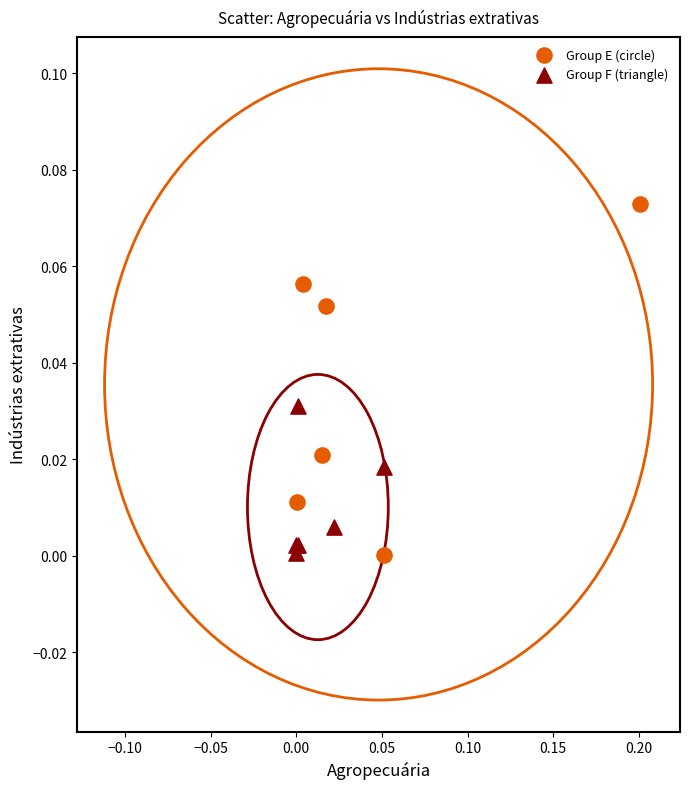

Which series reaches the maximum Y coordinate?

Group E (circle)